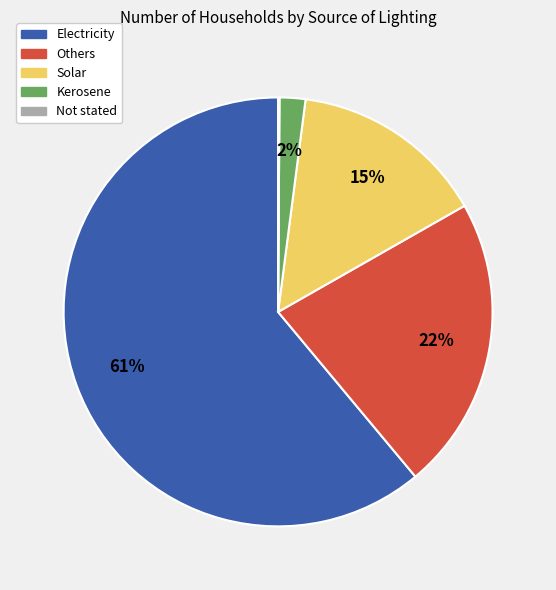

Which category has the biggest portion of the pie?

Electricity